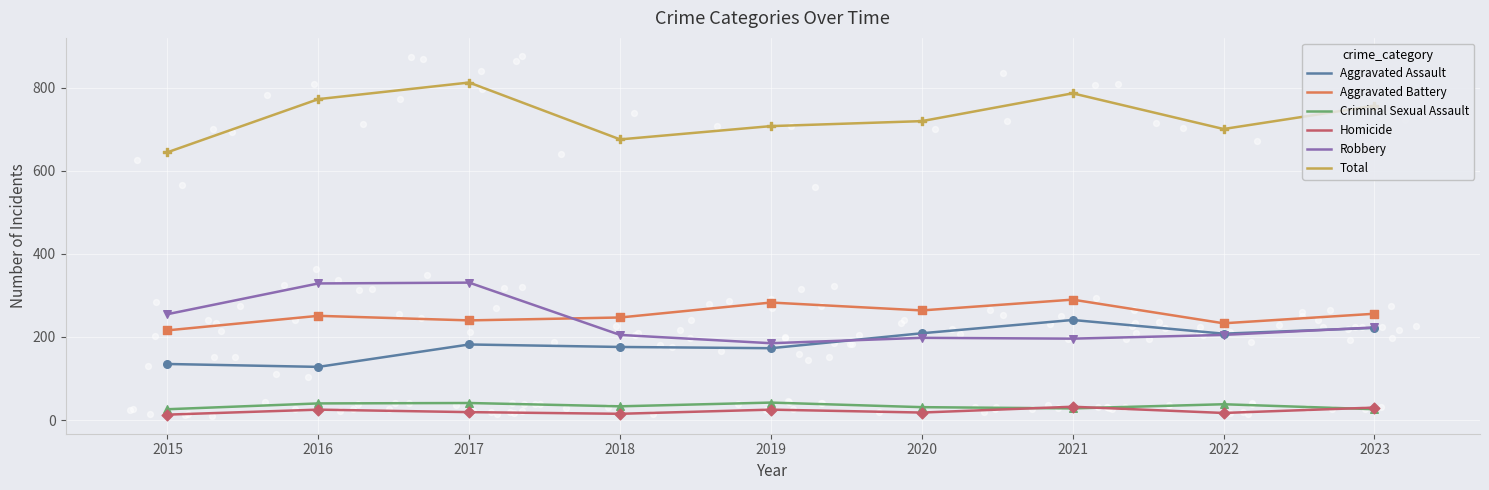

What is the total value across all series at 2018?

1352